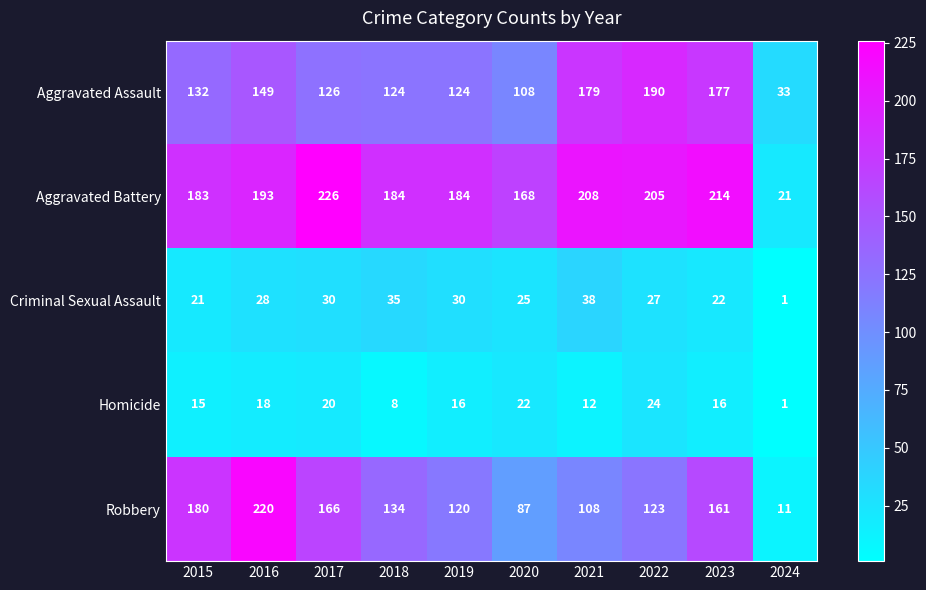

List the series in order of their peak value, highest first.

Aggravated Battery, Robbery, Aggravated Assault, Criminal Sexual Assault, Homicide